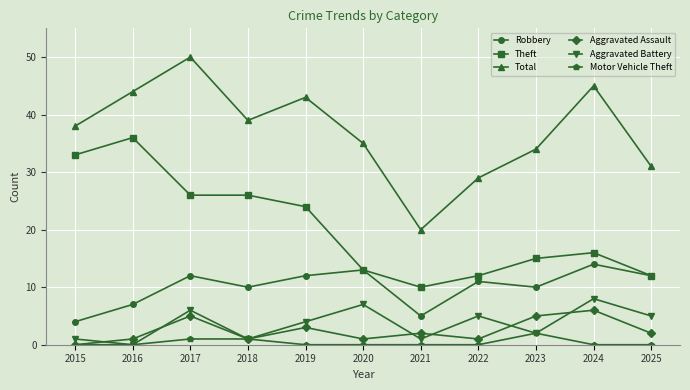

What is the value of the Total point at the 8th from the left?

29